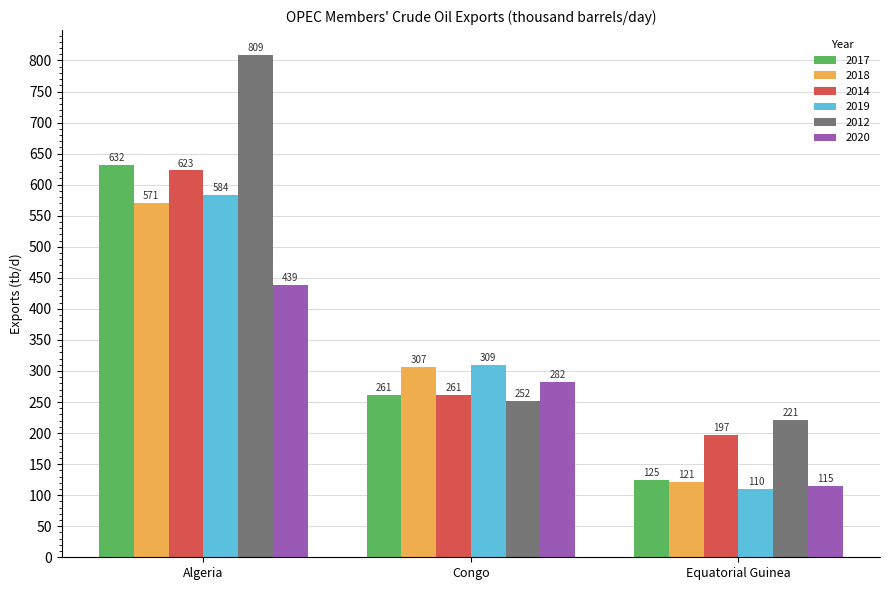

Which series has the largest range (max minus min)?

2012